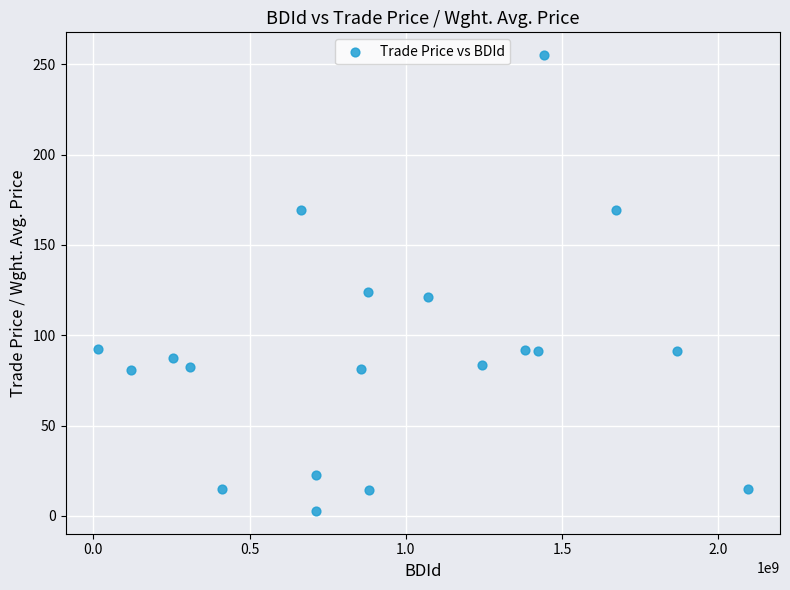

What Y value in the scatter plot is closest to 128?

124.2